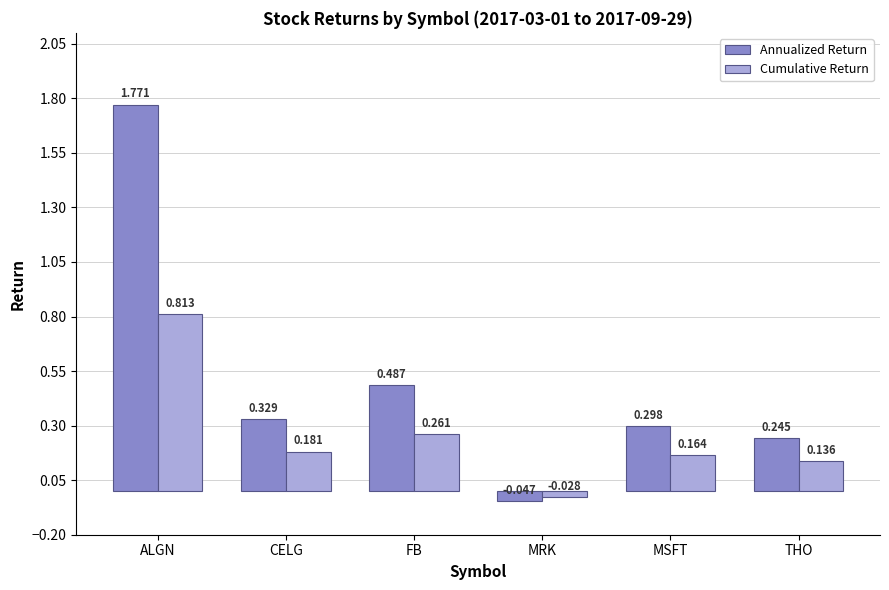

Rank the series by their average value, from highest to lowest.

Annualized Return, Cumulative Return